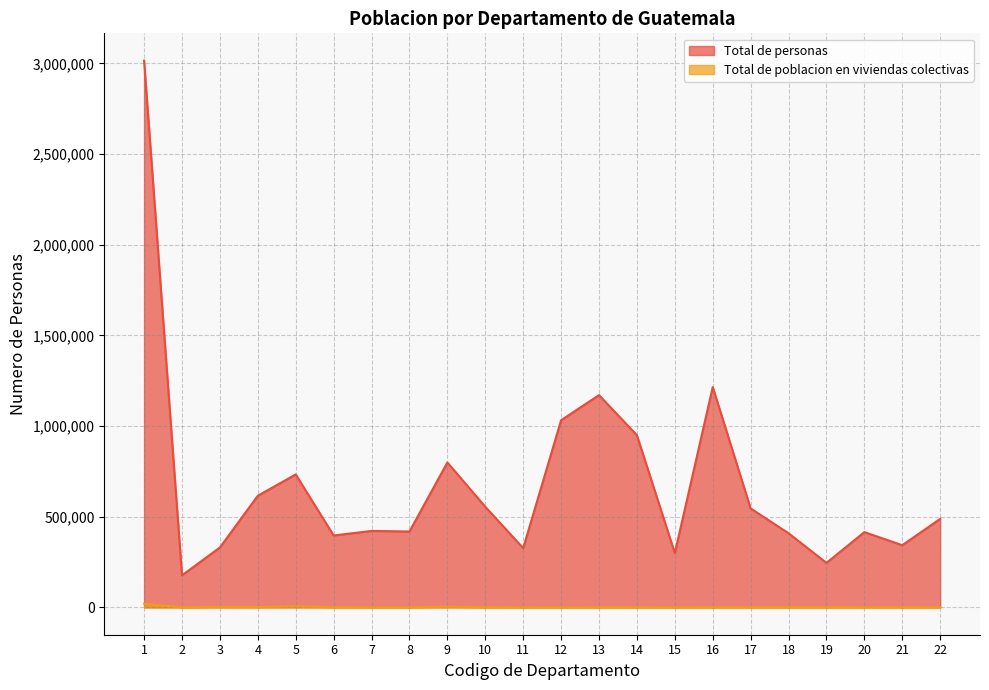

At which label does Total de poblacion en viviendas colectivas first exceed 737?

1